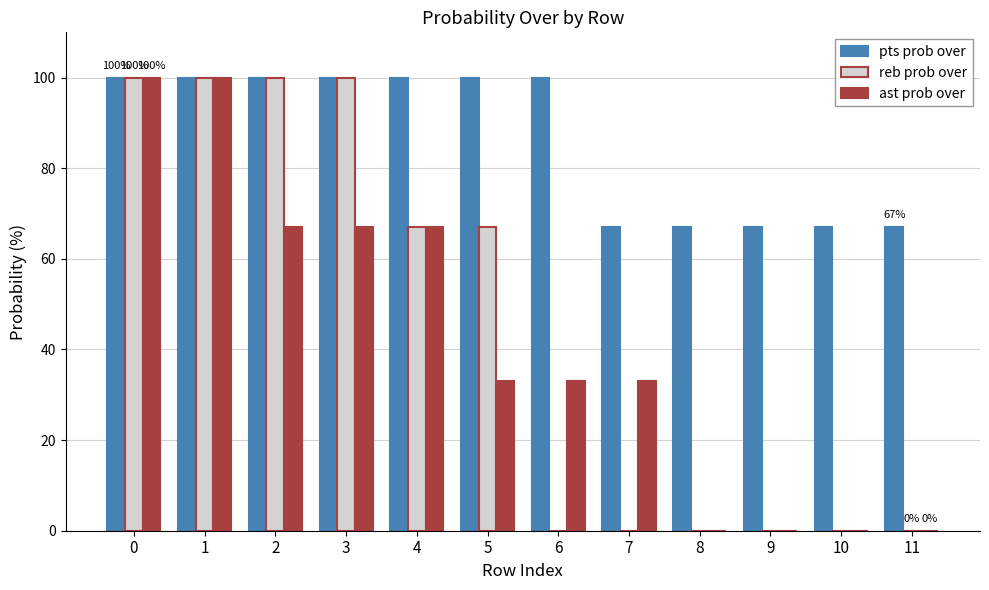

The ast prob over series shows 120 at 3. True or false?

False